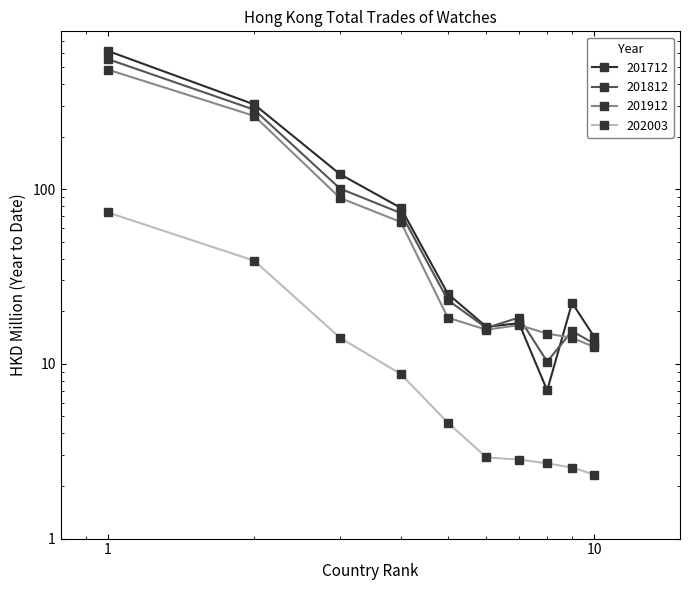

True or false: 202003 and 201912 cross at least once.

False